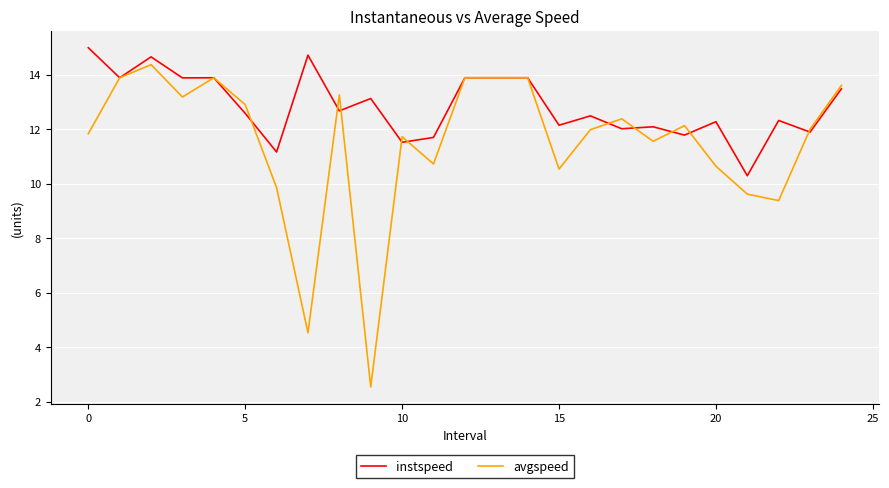

Which series has the largest total across all categories?

instspeed